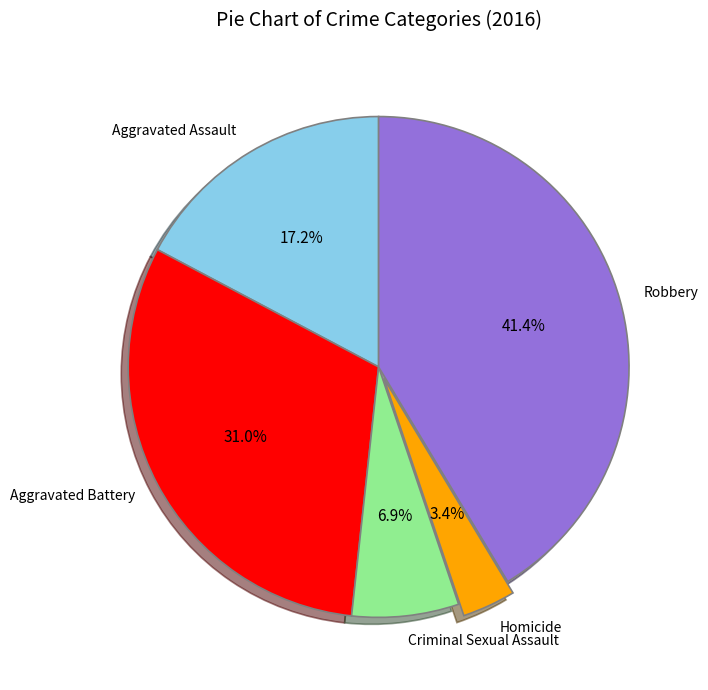

Is there a majority slice in this chart?

No